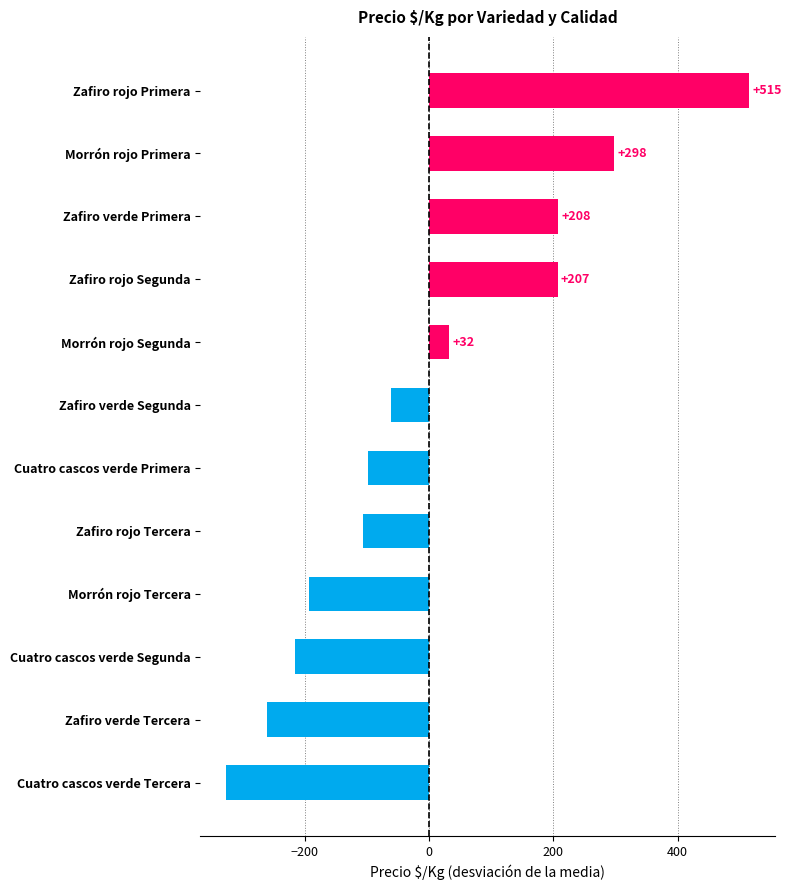

How many bars are there in total?

12